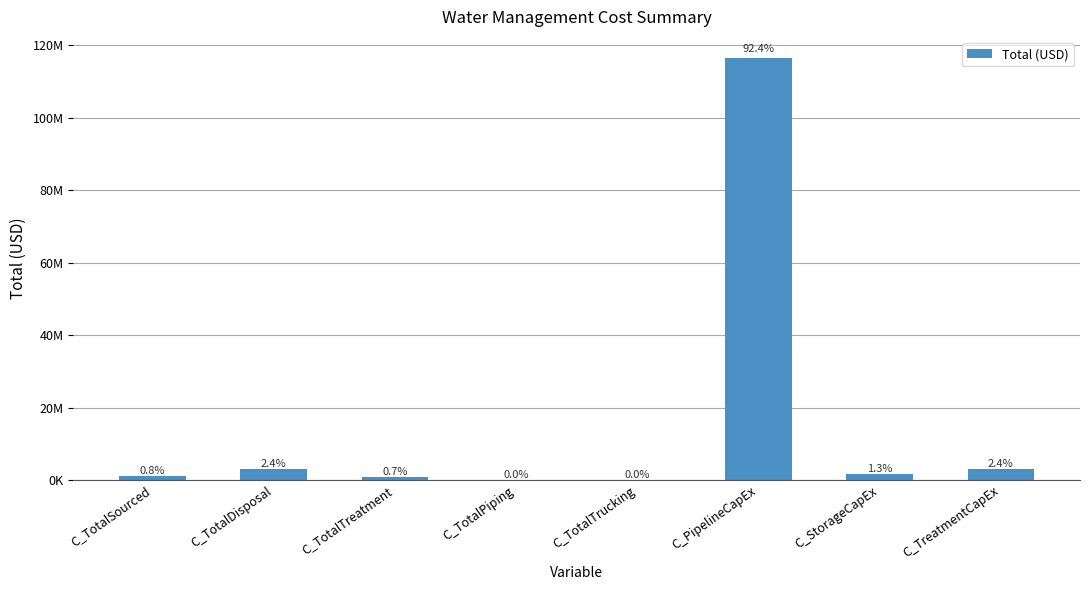

Are the bars horizontal?

No